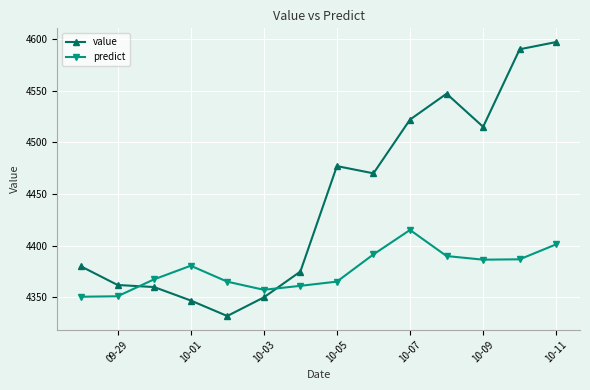

What is the maximum value shown in the chart?

4597.0